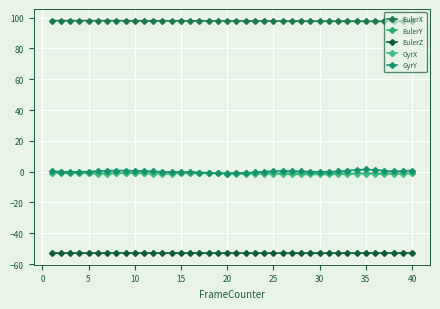

Does the chart have visible grid lines?

Yes